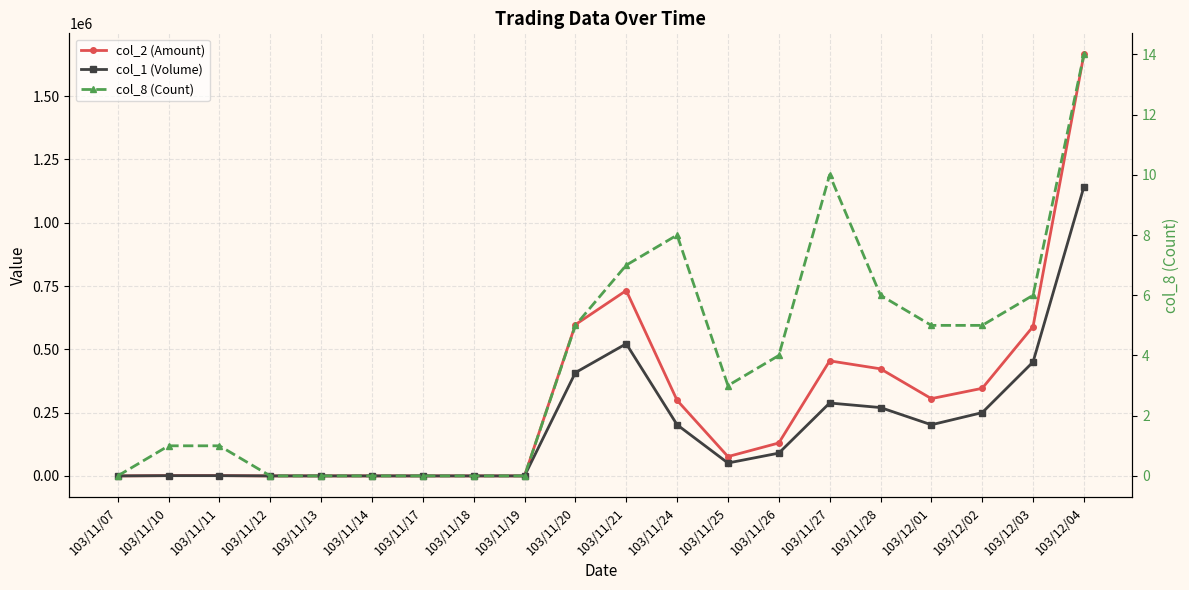

Is it true that col_2 (Amount) equals 649097 at 103/11/28?

False